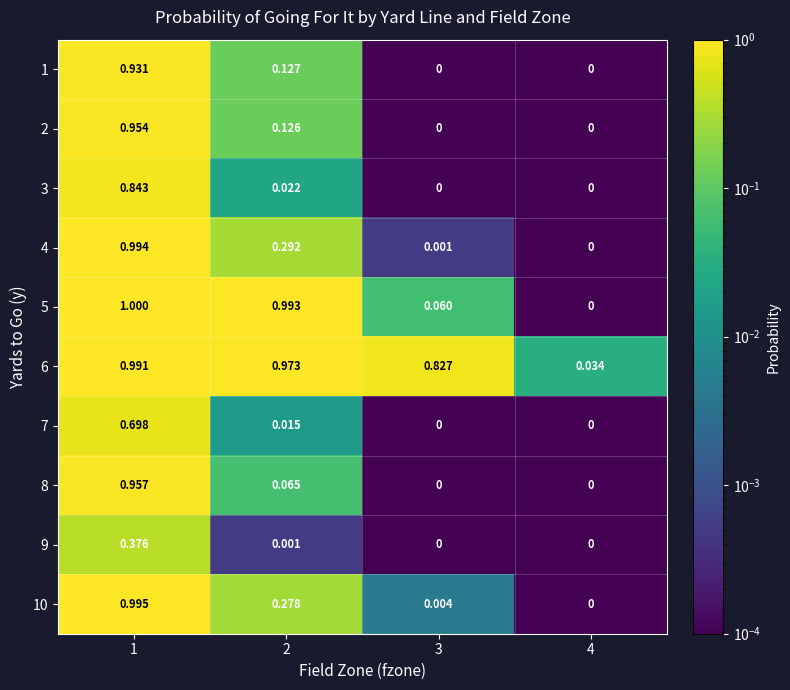

Is the value of 6 at 4 greater than the value of 4 at 3?

Yes